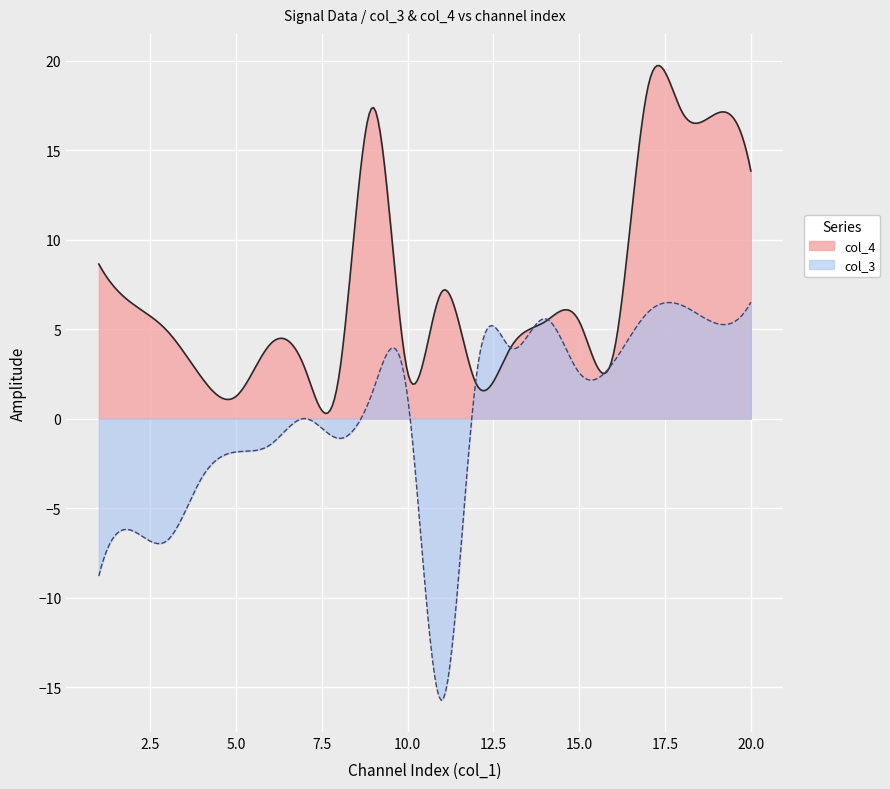

How many data points in col_4 are above 5?

10